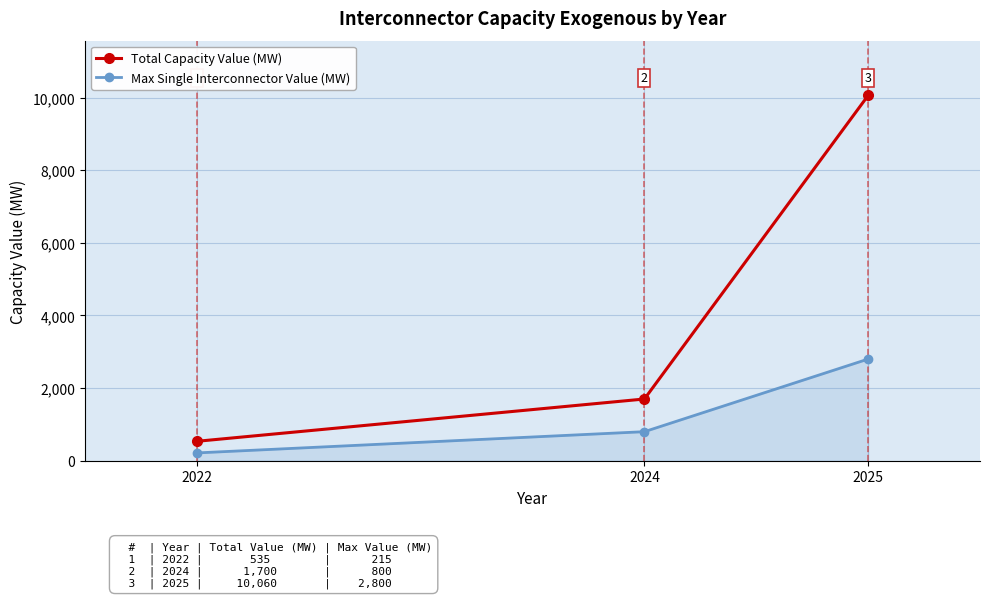

What is the greatest value displayed?

10060